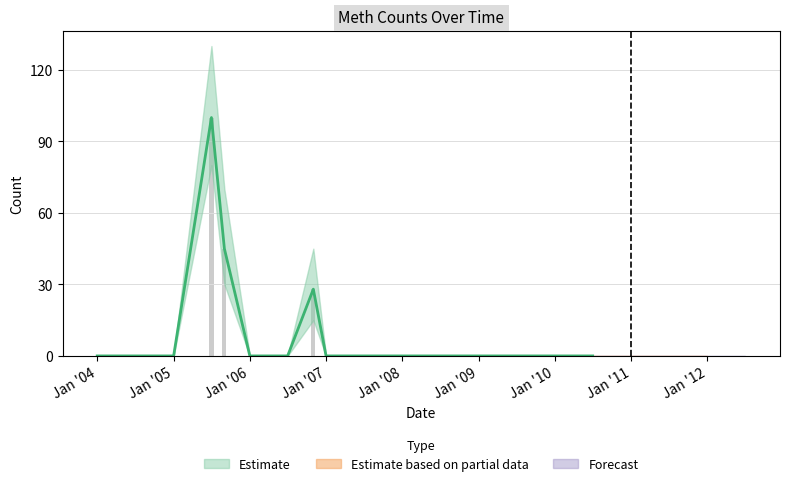

Rank the categories by value from lowest to highest.

2004-01-01, 2004-07-01, 2005-01-01, 2006-01-01, 2006-07-01, 2007-01-01, 2007-07-01, 2008-01-01, 2008-07-01, 2009-01-01, 2009-07-01, 2010-01-01, 2010-07-01, 2011-01-01, 2011-07-01, 2012-01-01, 2012-07-01, 2006-11-01, 2005-09-01, 2005-07-01